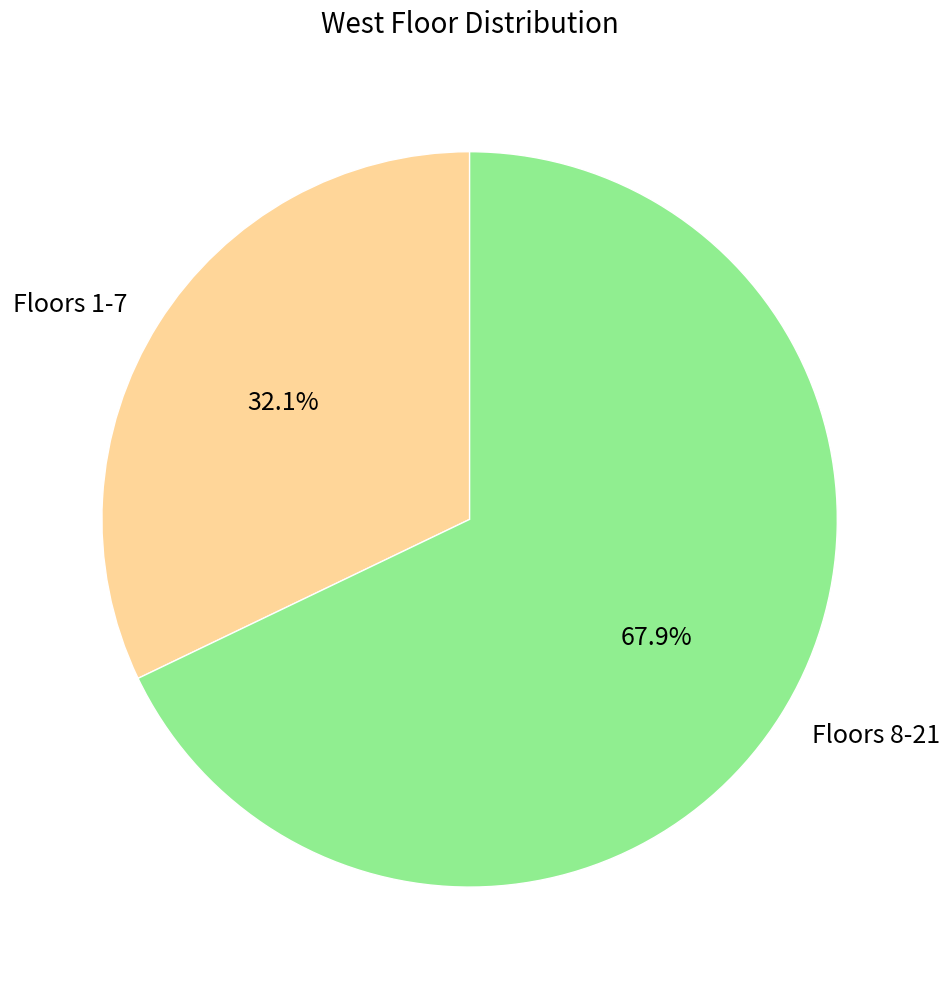

To the nearest percent, what is the difference between the largest and smallest slice percentages?

36%